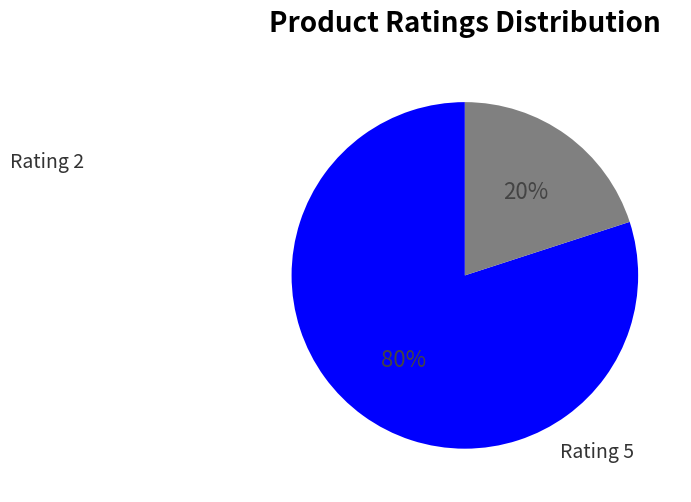

How many slices are in this pie chart?

2